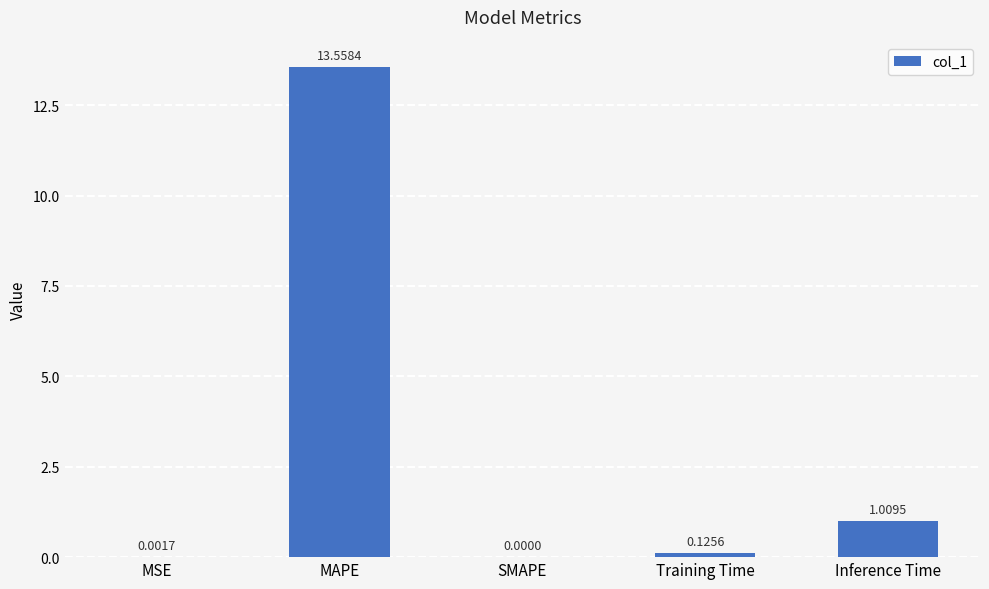

At which label is the value closest to 6?

Inference Time